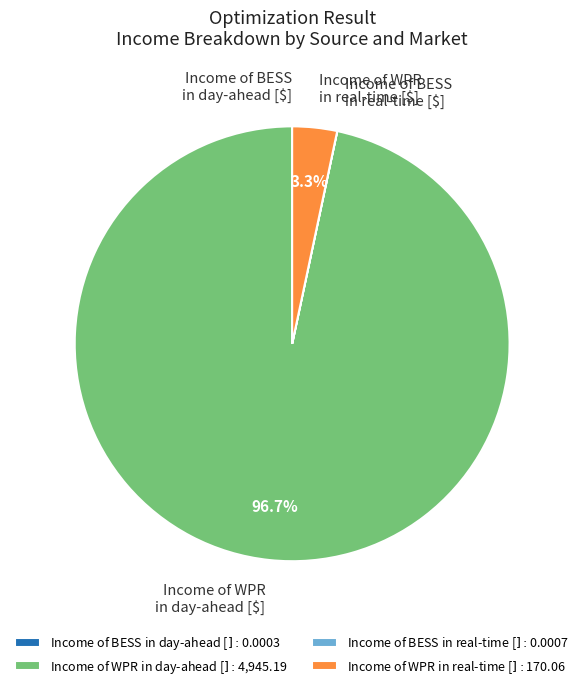

Does Income of WPR in real-time [$] represent more than half of the total?

No